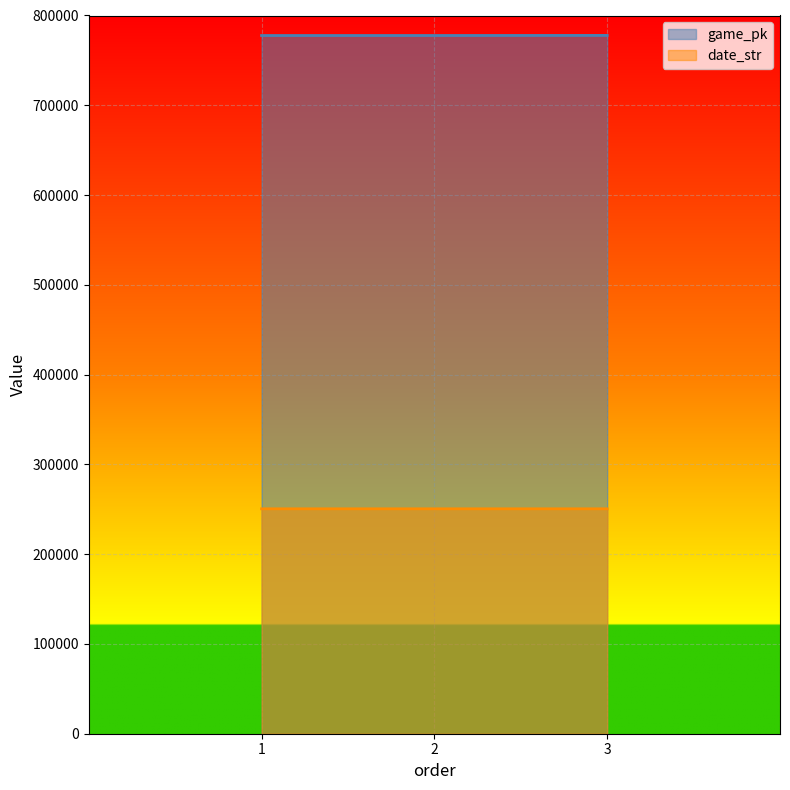

Where is date_str nearest to the value 250526?

2